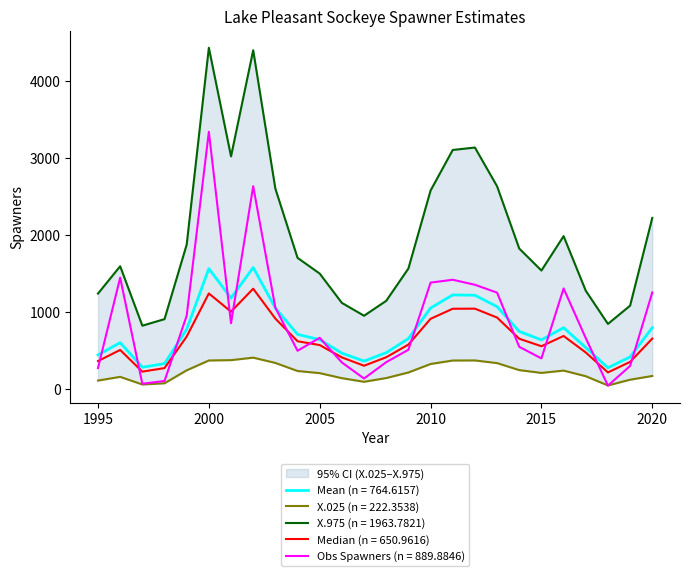

In Median, how many points are higher than both neighbors (excluding endpoints)?

5